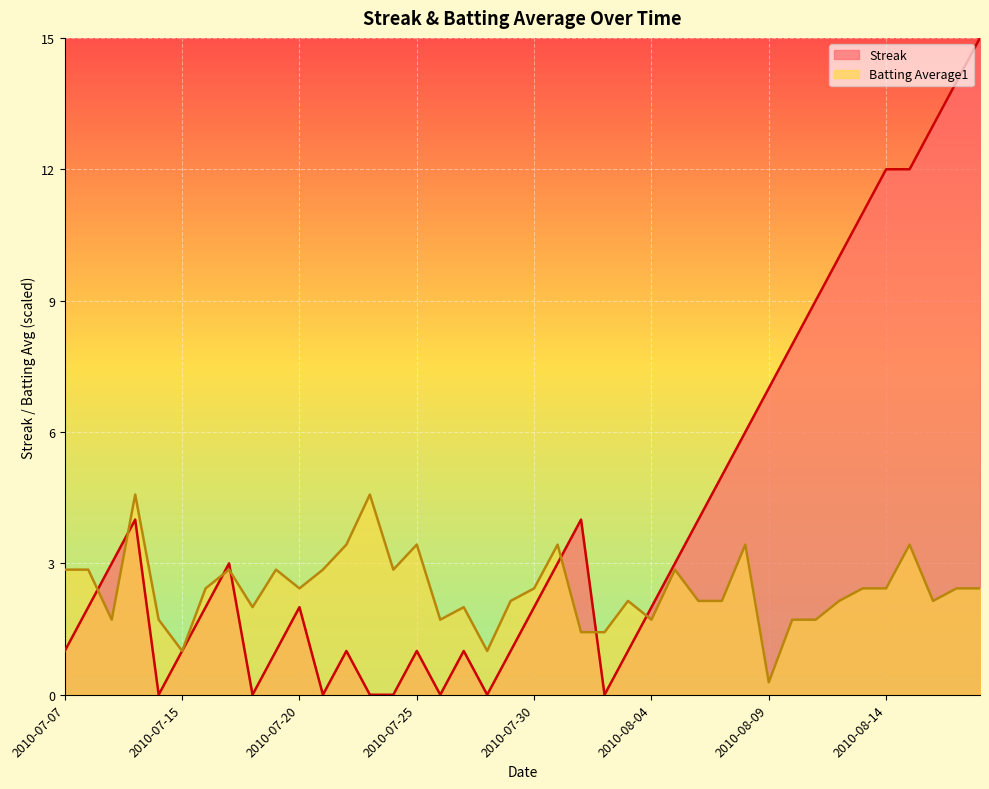

Rank the series by their average value, from highest to lowest.

Streak, Batting Average1